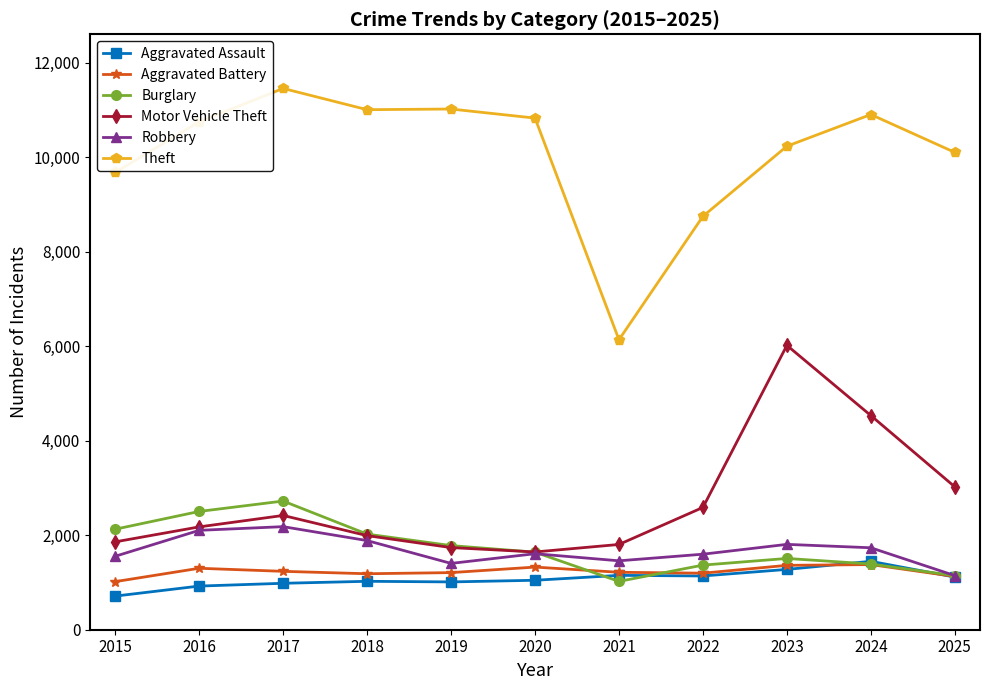

What is the greatest value displayed?

11459